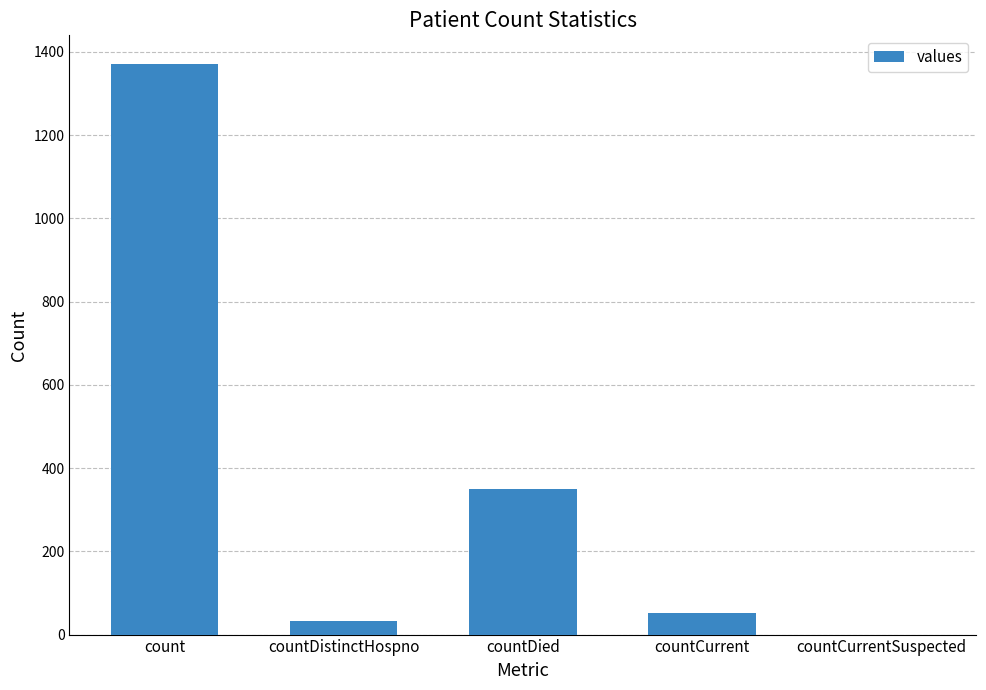

What is the maximum value shown in the chart?

1371